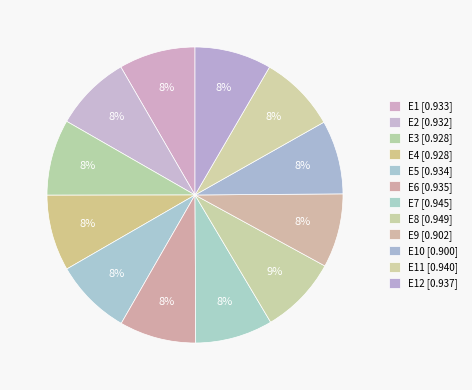

Rank the categories by value from lowest to highest.

E10, E9, E3, E4, E2, E1, E5, E6, E12, E11, E7, E8